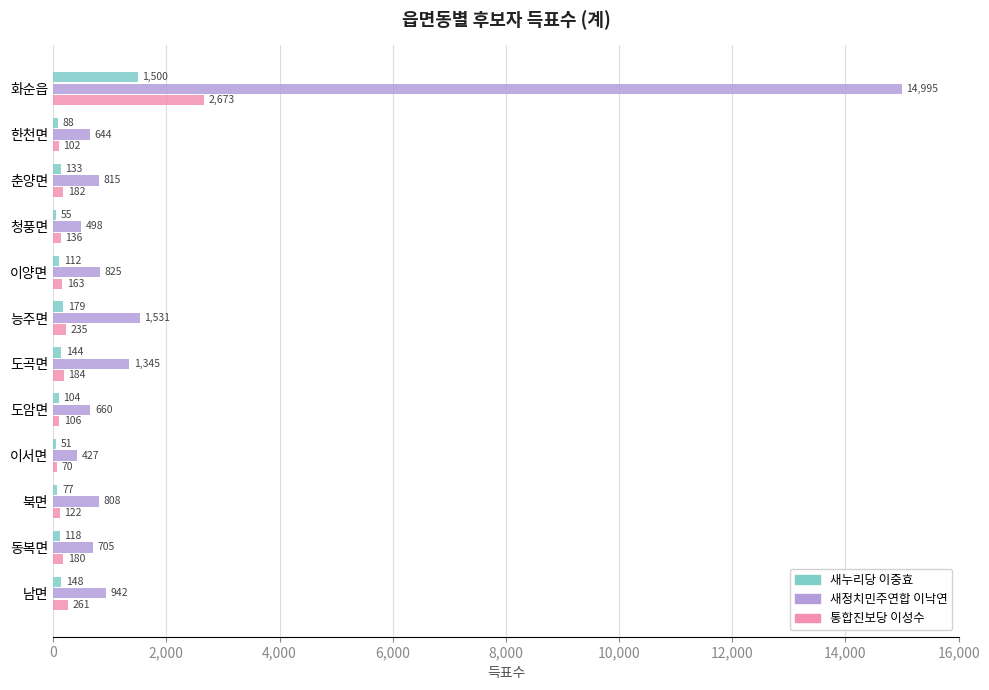

What is the difference between the highest and lowest values at 동복면?

587